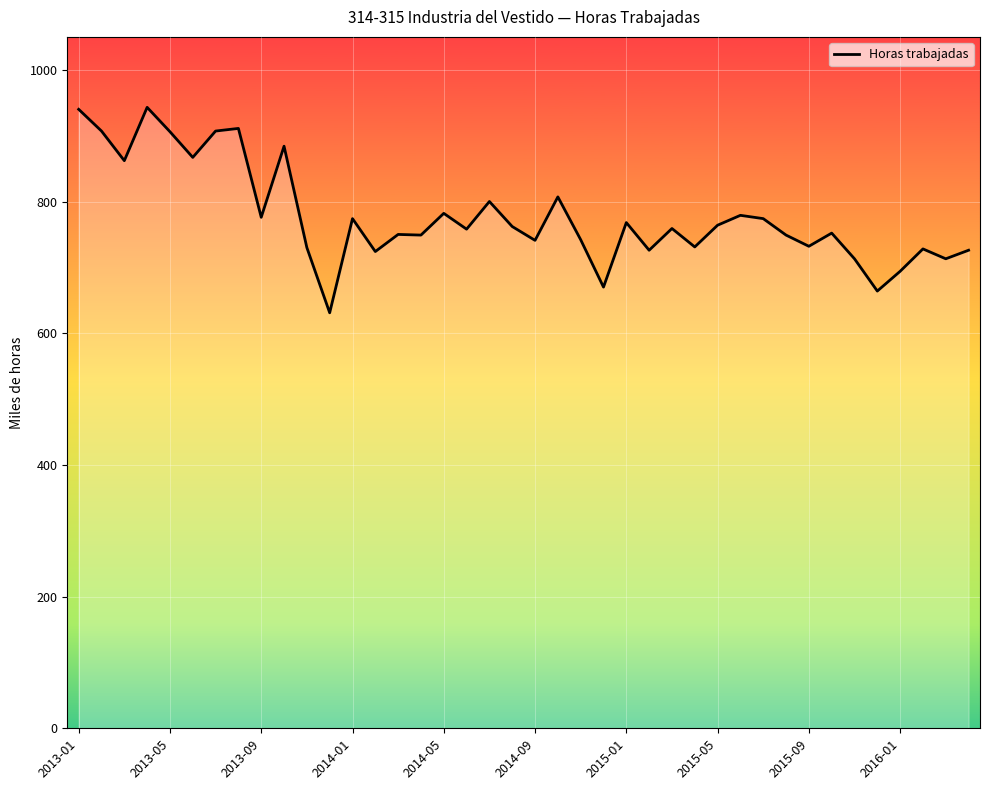

What is the difference between the maximum and minimum values?

312